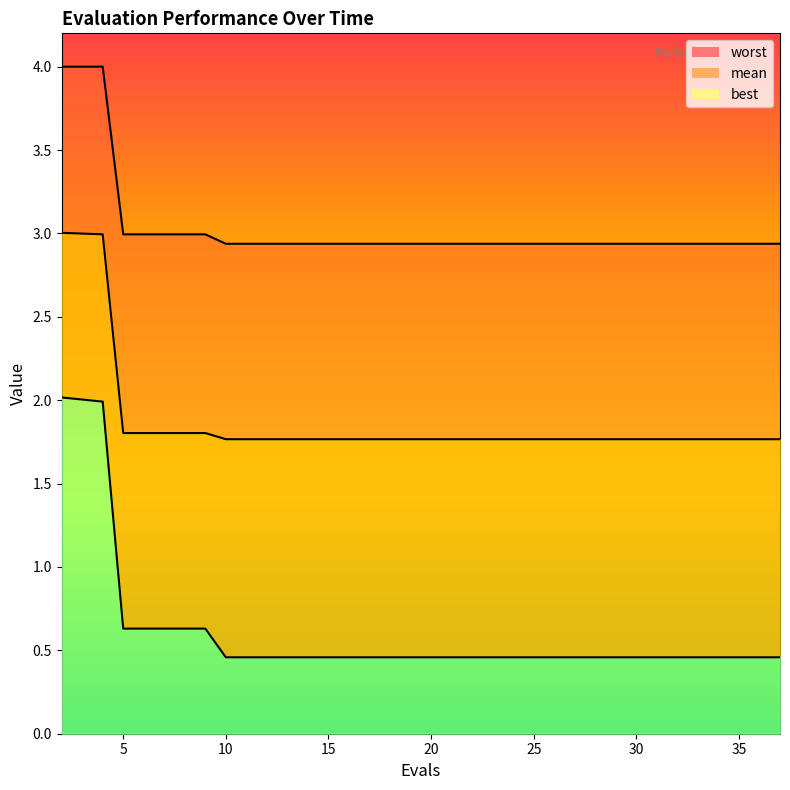

What is the difference between the highest and lowest values at 20?

2.5